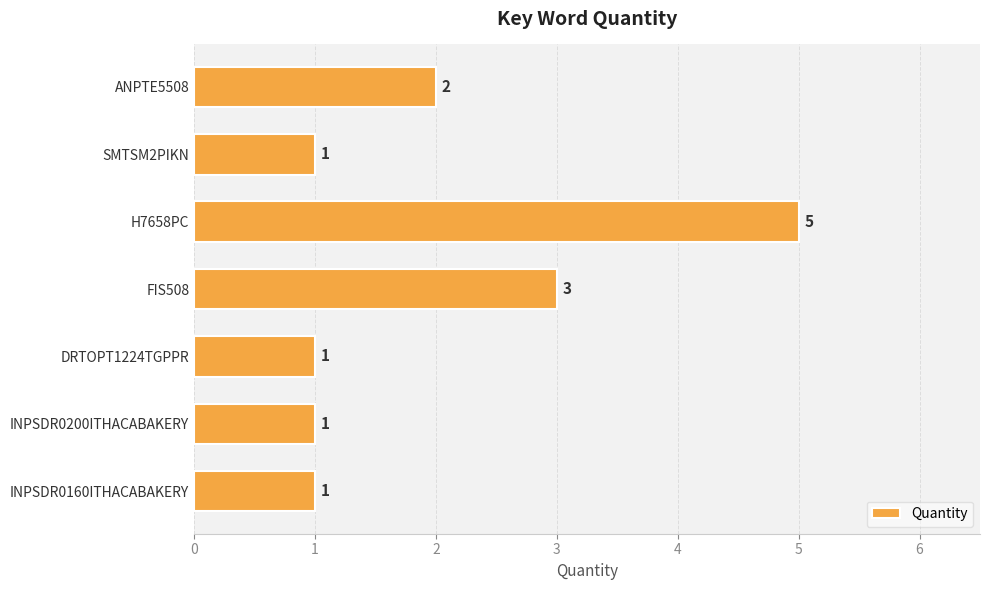

What is the label of the 7th bar from the top?

INPSDR0160ITHACABAKERY